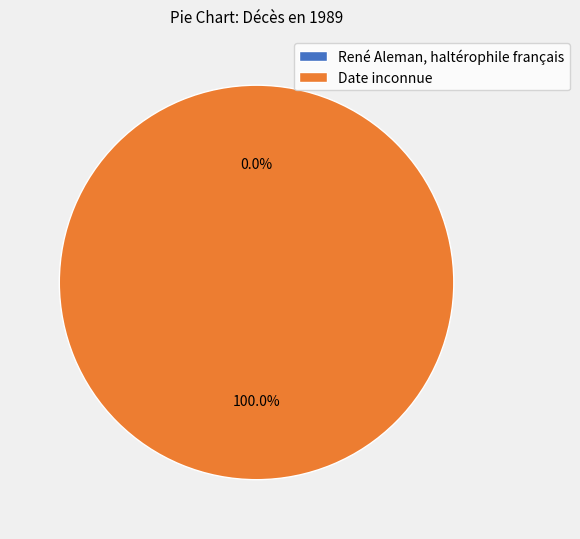

Does Date inconnue account for over 50% of the chart?

Yes